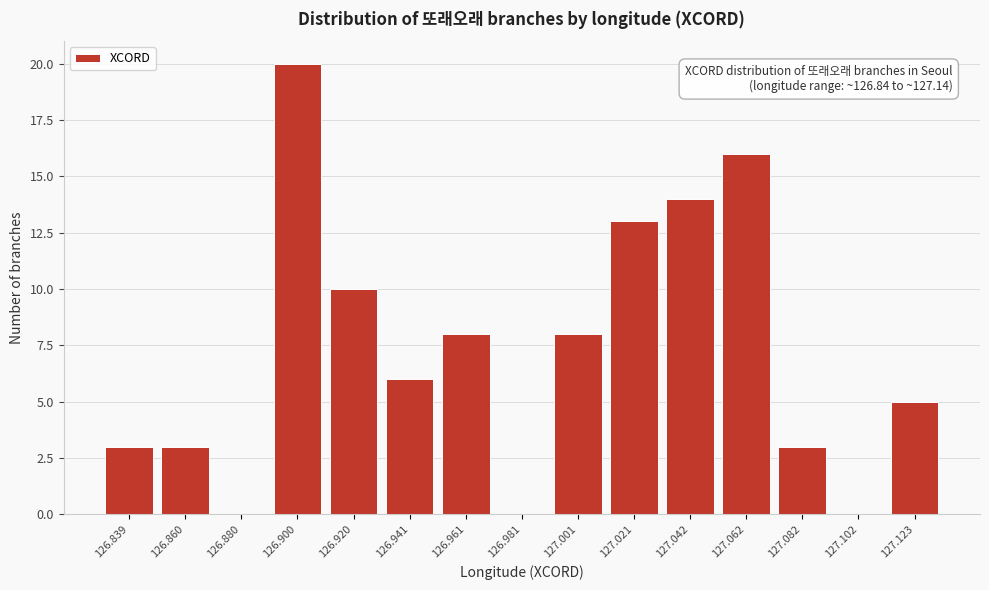

Reading left to right, what are all the values shown in this chart?

126.839=3	126.860=3	126.880=0	126.900=20	126.920=10	126.941=6	126.961=8	126.981=0	127.001=8	127.021=13	127.042=14	127.062=16	127.082=3	127.102=0	127.123=5